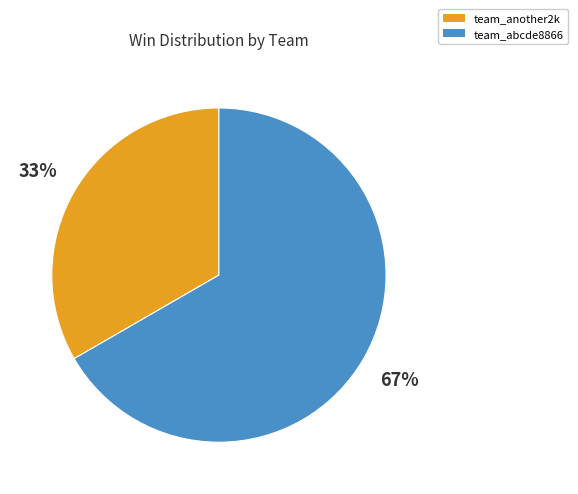

What percentage is the team_abcde8866 slice, to the nearest percent?

67%